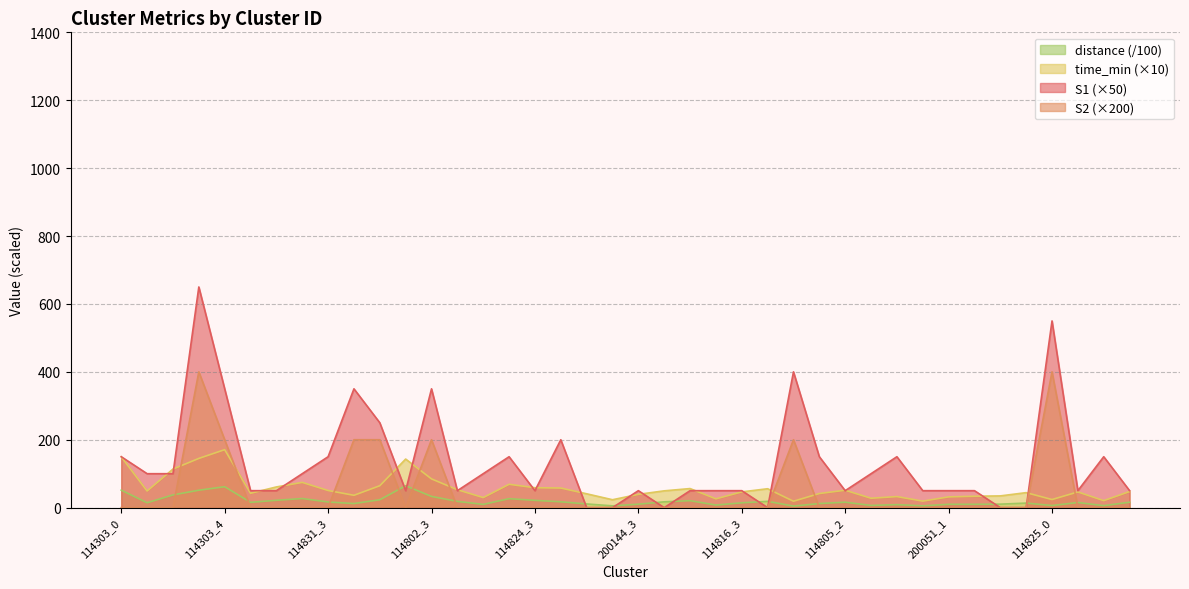

What is the label of the 24th point from the left?

114816_2